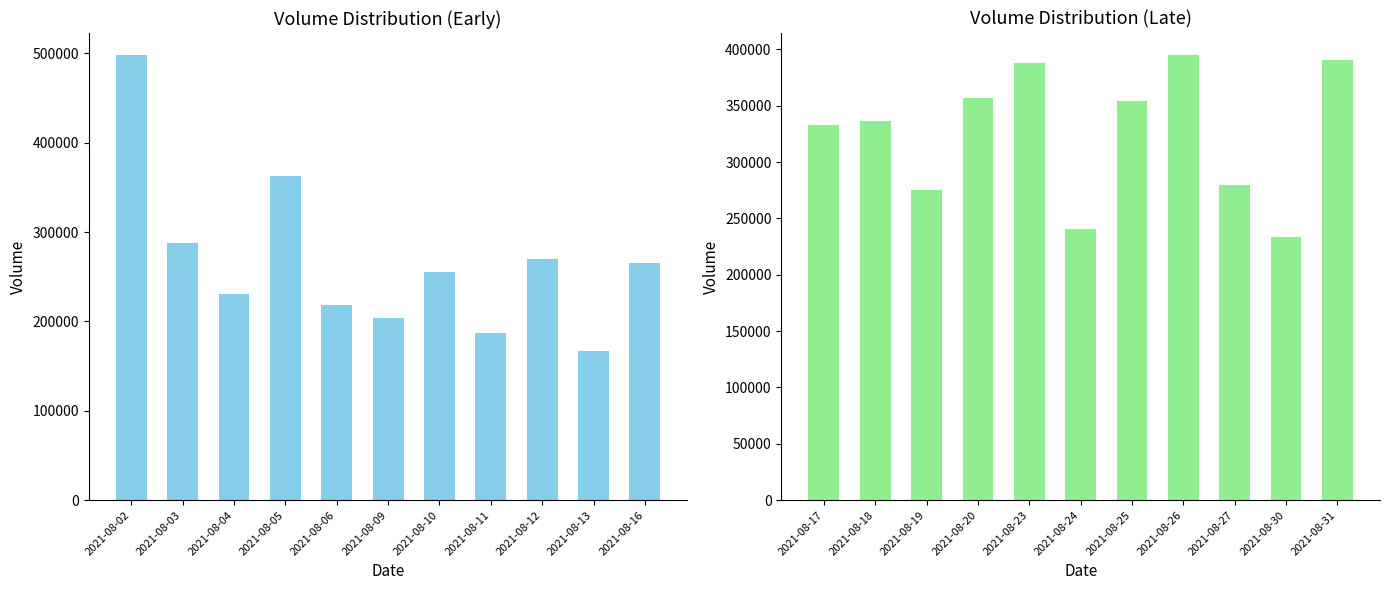

True or false: Volume (Aug 2–16) has a value of 265152 at 2021-08-16.

True